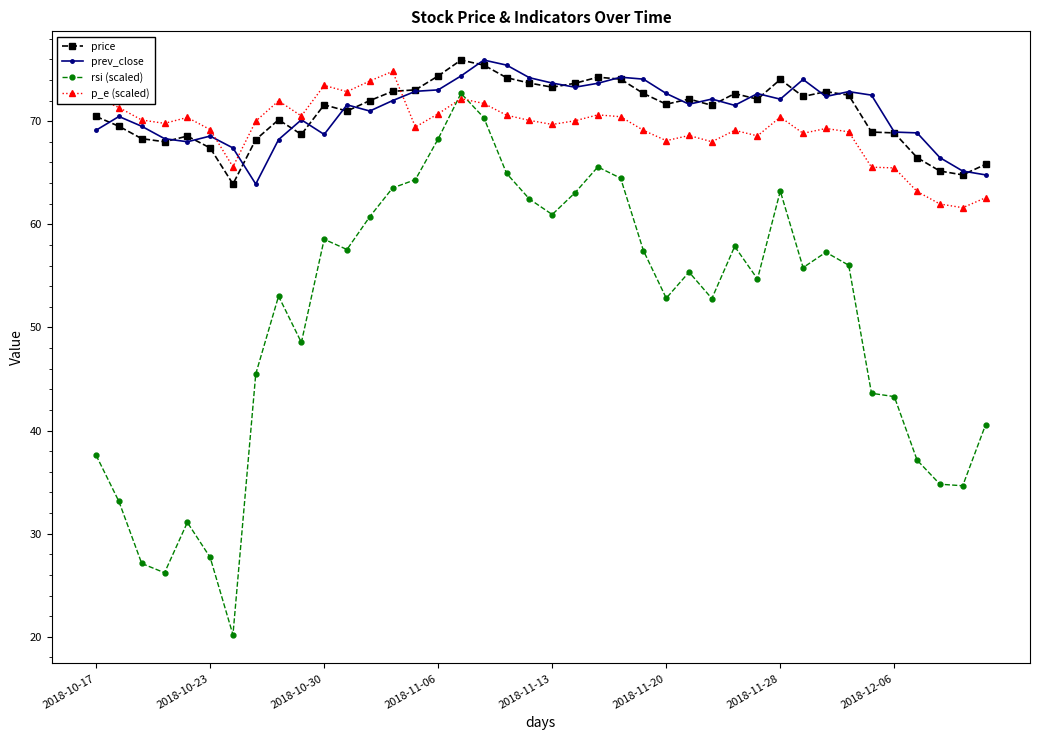

What is the smallest value displayed?

20.2